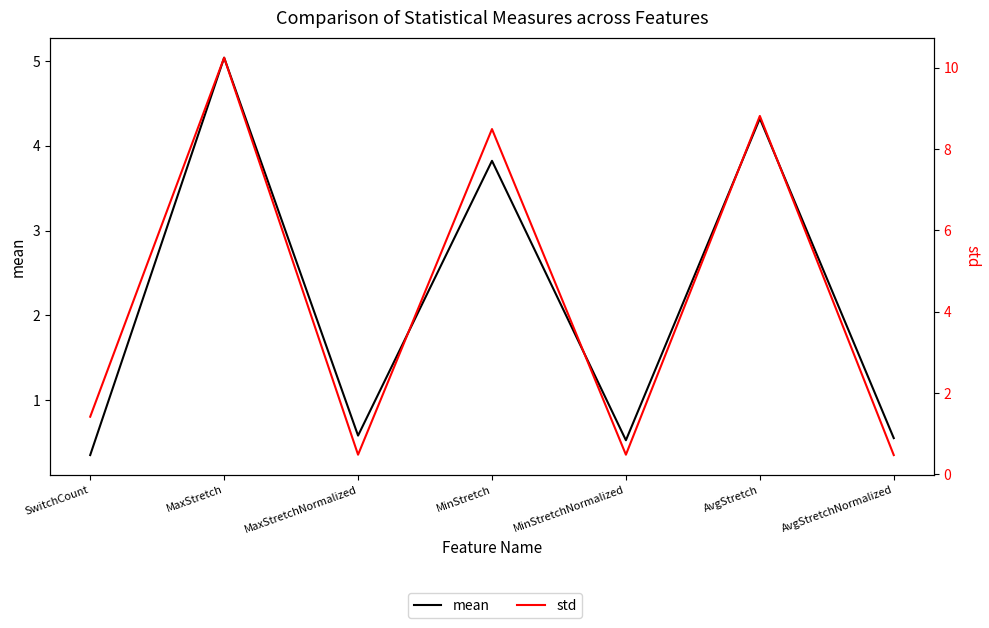

Reading left to right, what are all the values shown in this chart?

mean: 0.4	5.0	0.6	3.8	0.5	4.3	0.6
std: 1.4	10.3	0.5	8.5	0.5	8.8	0.5